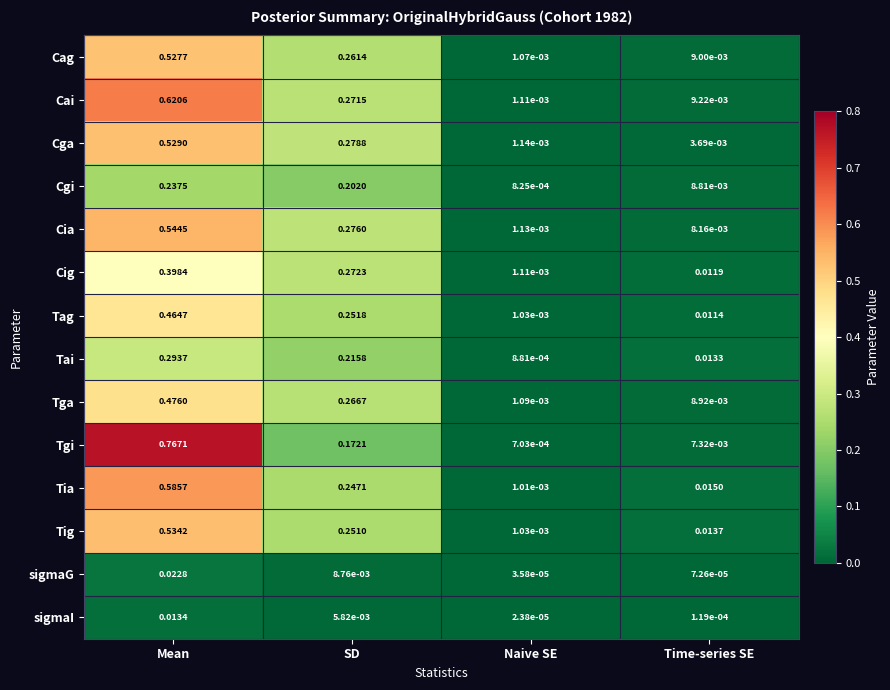

Which series has the widest spread of values?

Tgi